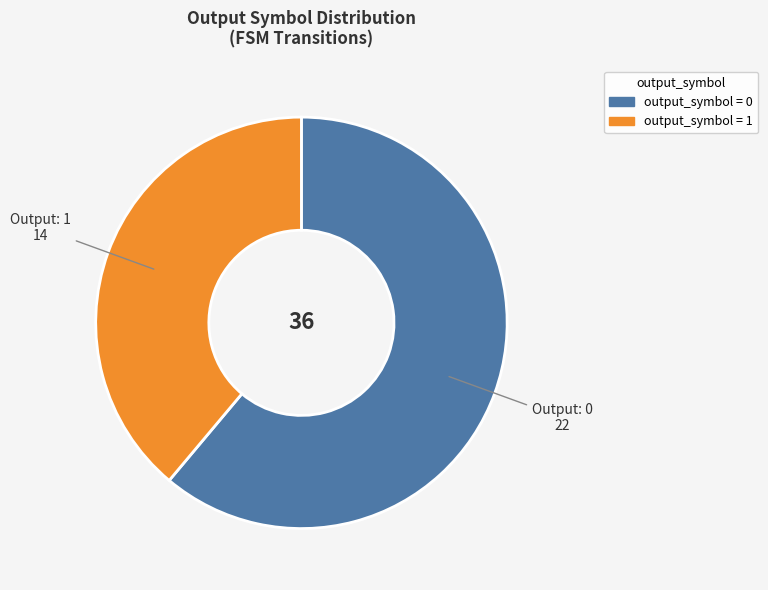

Is there a majority slice in this chart?

Yes